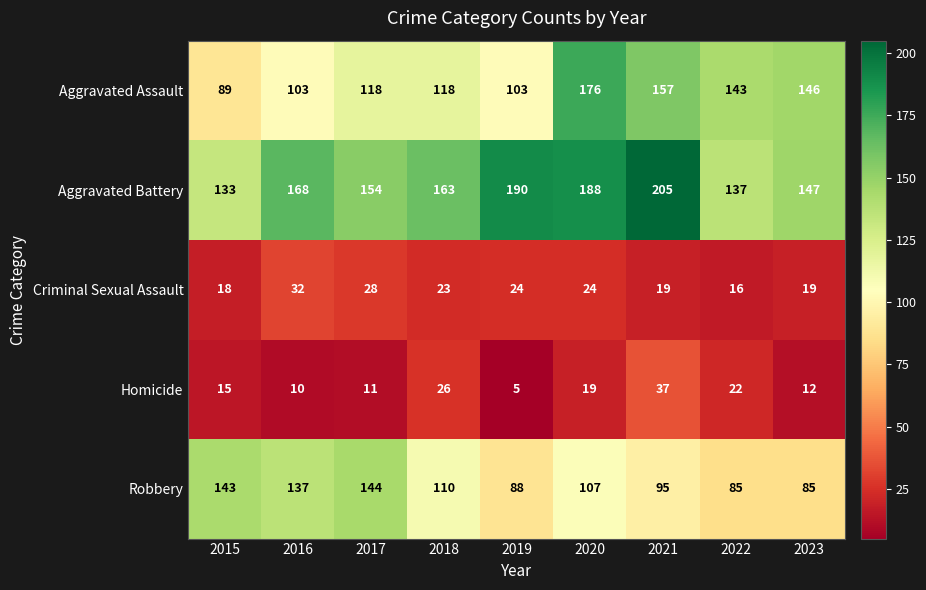

Which series has the widest spread of values?

Aggravated Assault